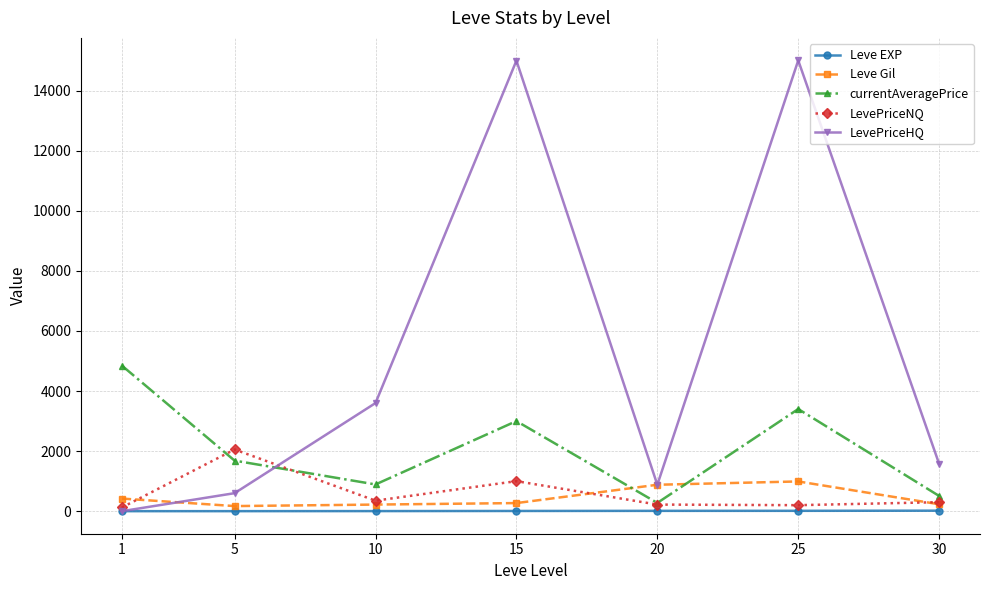

What are all the series names shown in the legend?

Leve EXP, Leve Gil, currentAveragePrice, LevePriceNQ, LevePriceHQ